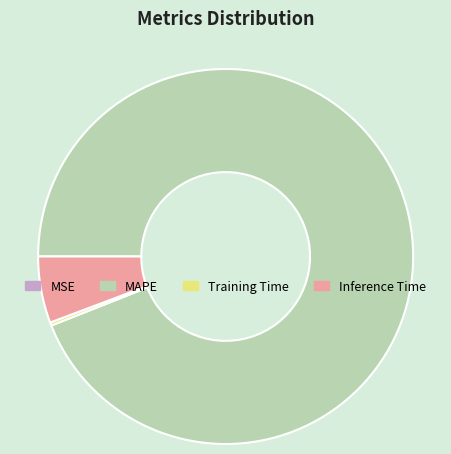

Is Training Time the majority of the pie?

No